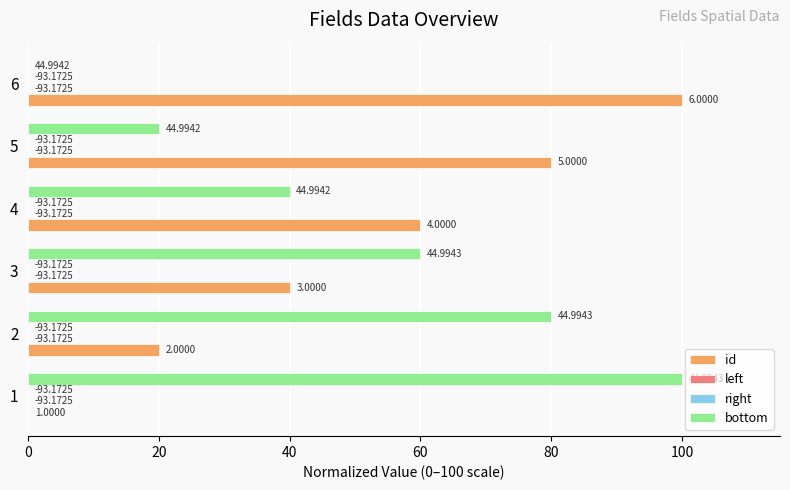

The id series shows 40.0 at 3. True or false?

True